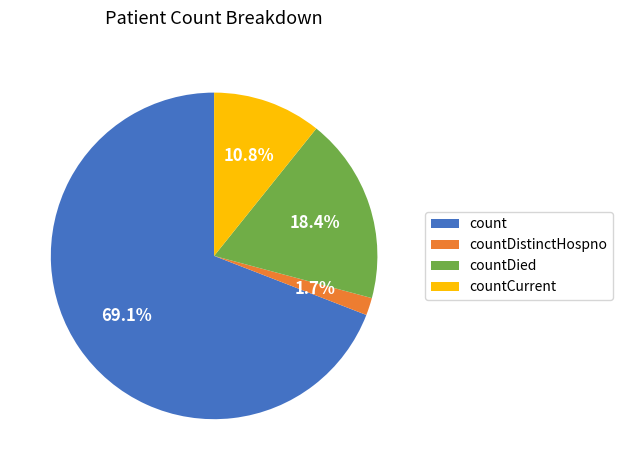

What percentage is the count slice, to the nearest percent?

69%